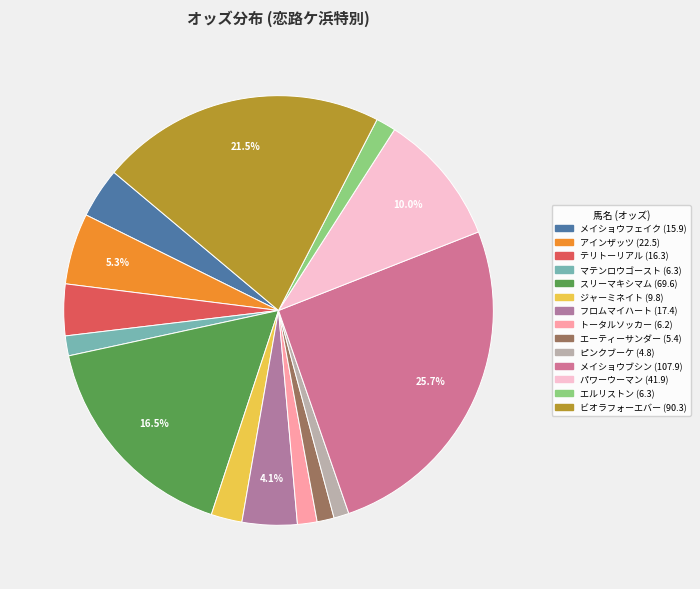

Count the number of slices in the pie.

14